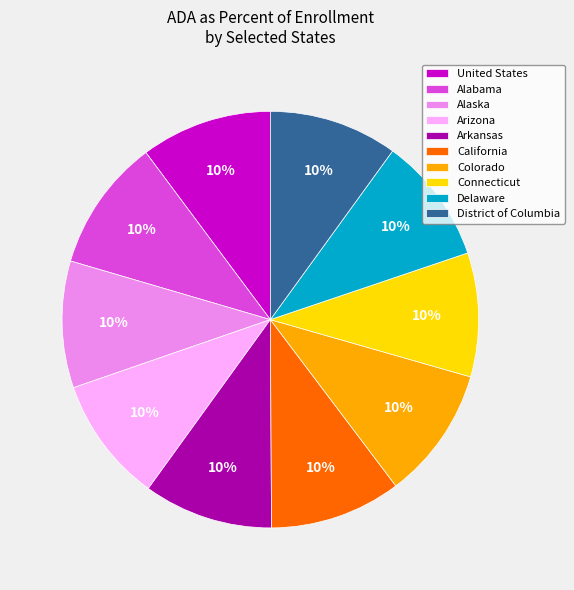

Is there a majority slice in this chart?

No